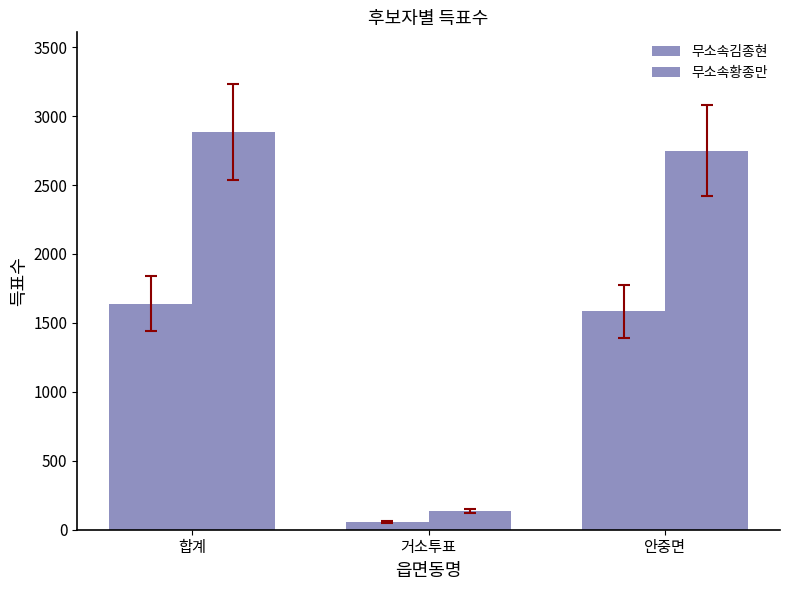

Reading left to right, transcribe all the data shown in this chart.

무소속김종현: 합계=1640	거소투표=56	안중면=1584
무소속황종만: 합계=2886	거소투표=137	안중면=2749